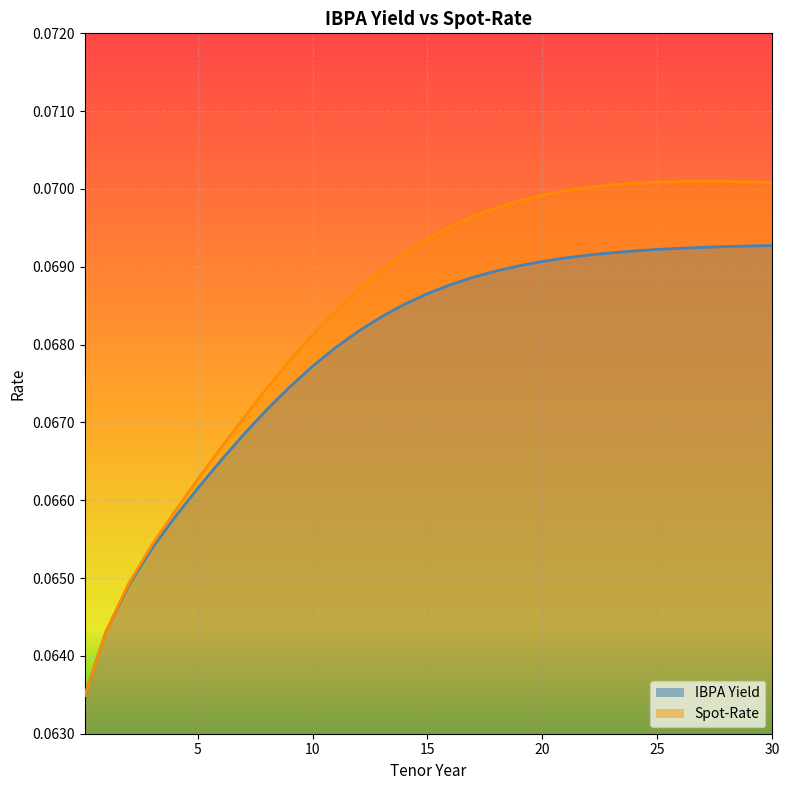

What is the label of the 26th point from the left?

25